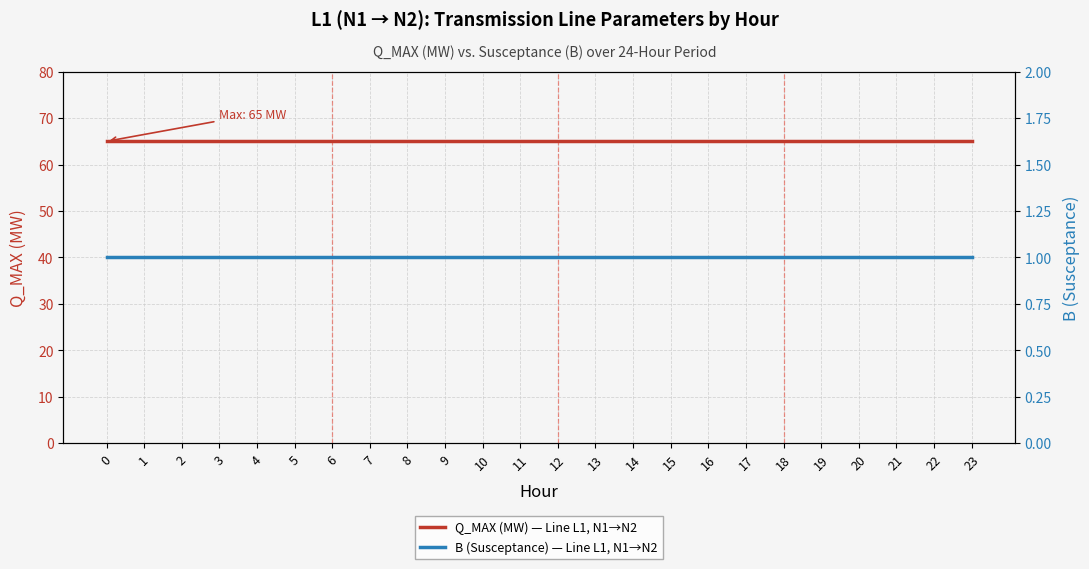

What is the value of the Q_MAX (MW) — Line L1, N1→N2 point at the 4th from the left?

65